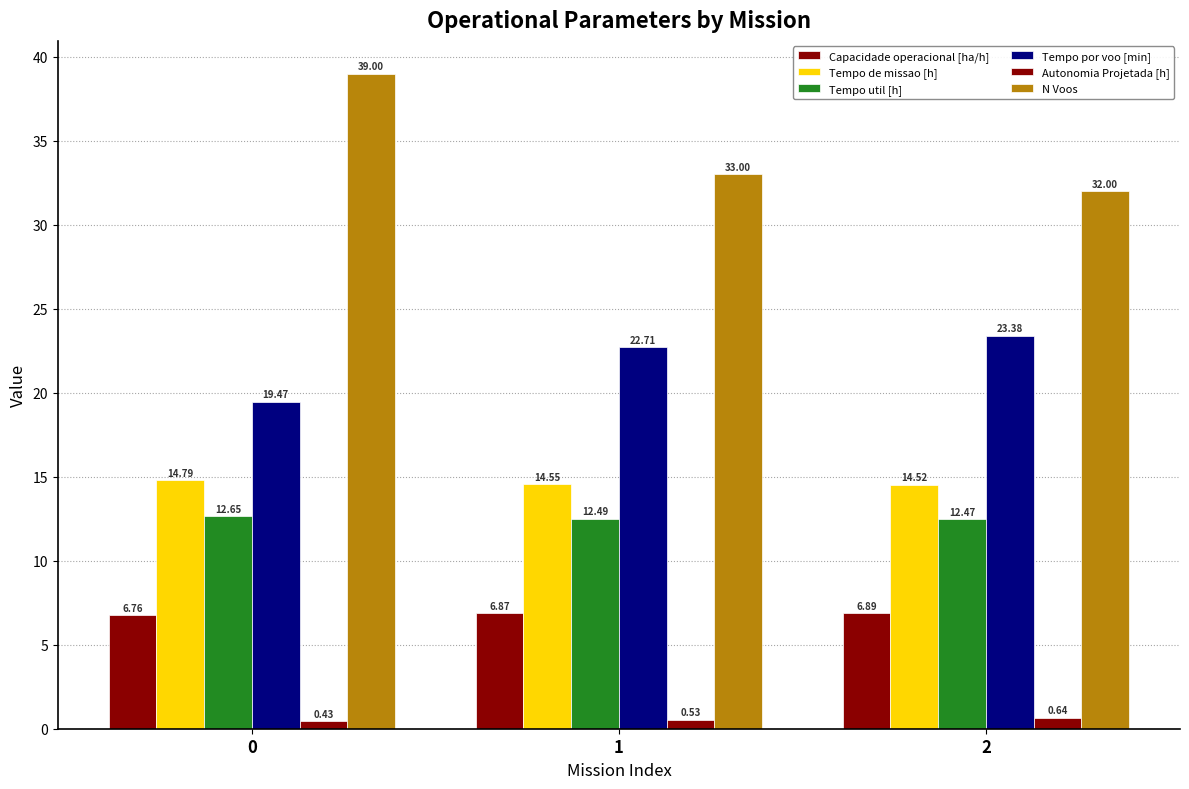

What is the maximum value shown in the chart?

39.0